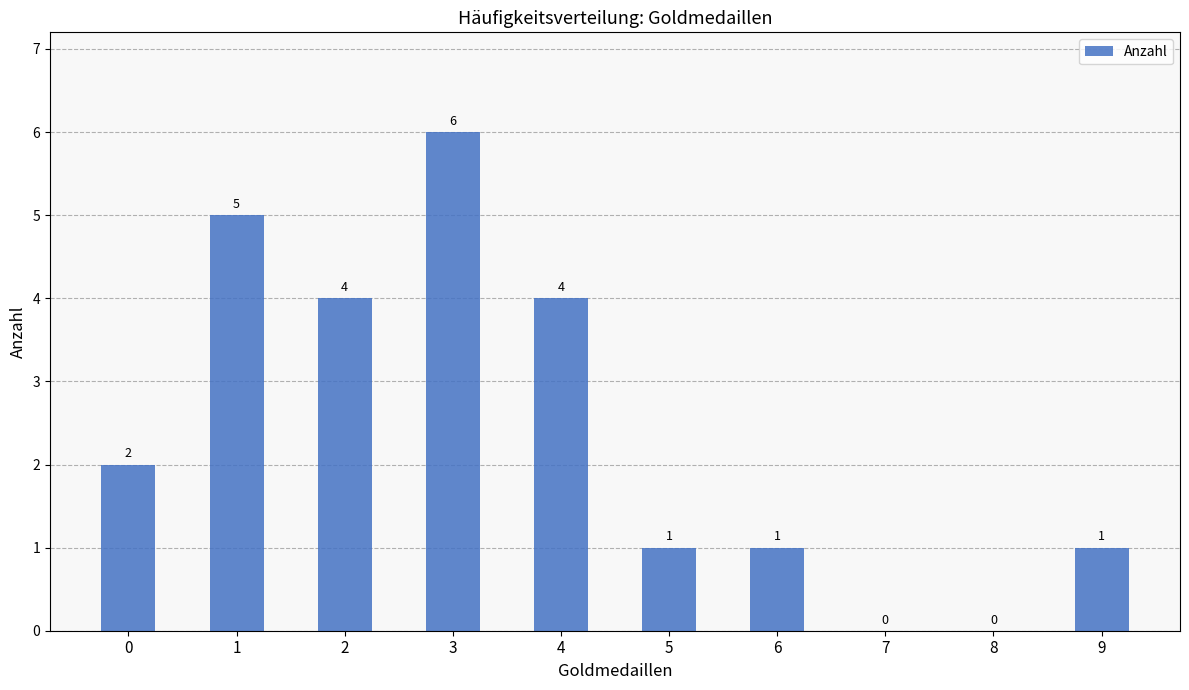

What is the sum of all values?

24